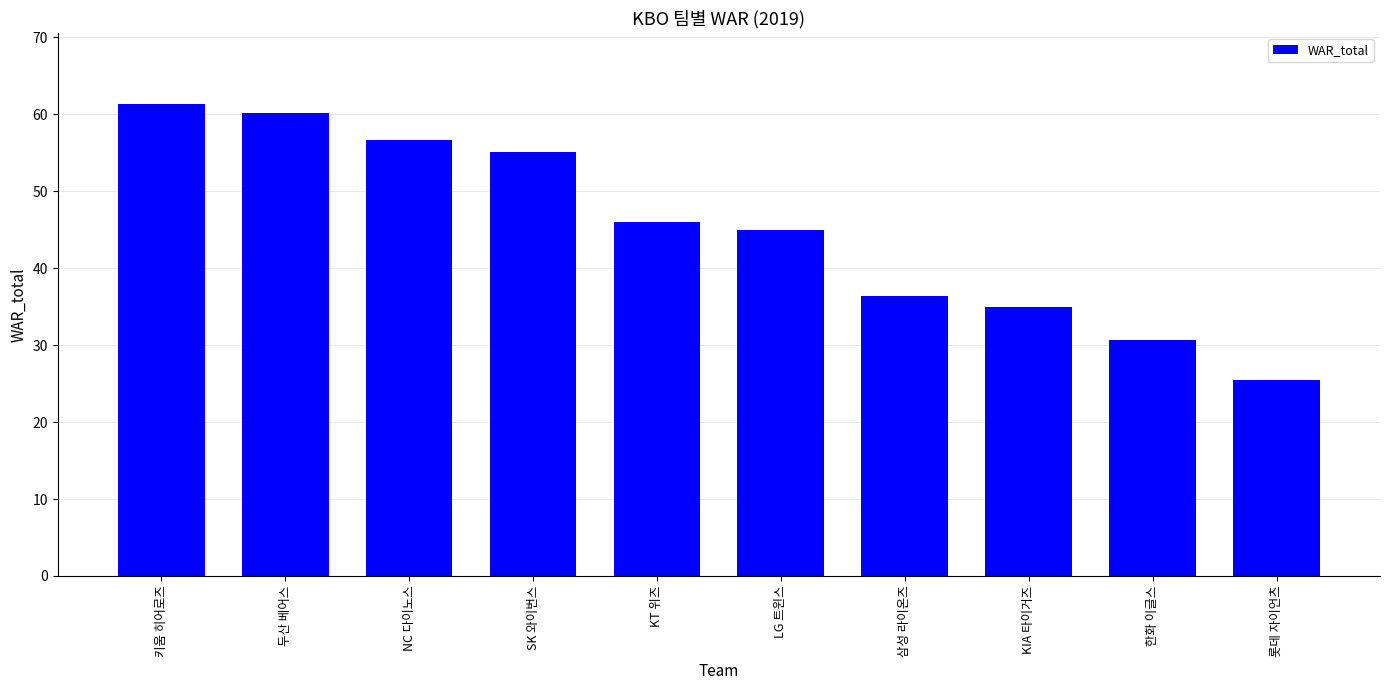

At which category does the chart reach its minimum across all series?

롯데 자이언츠